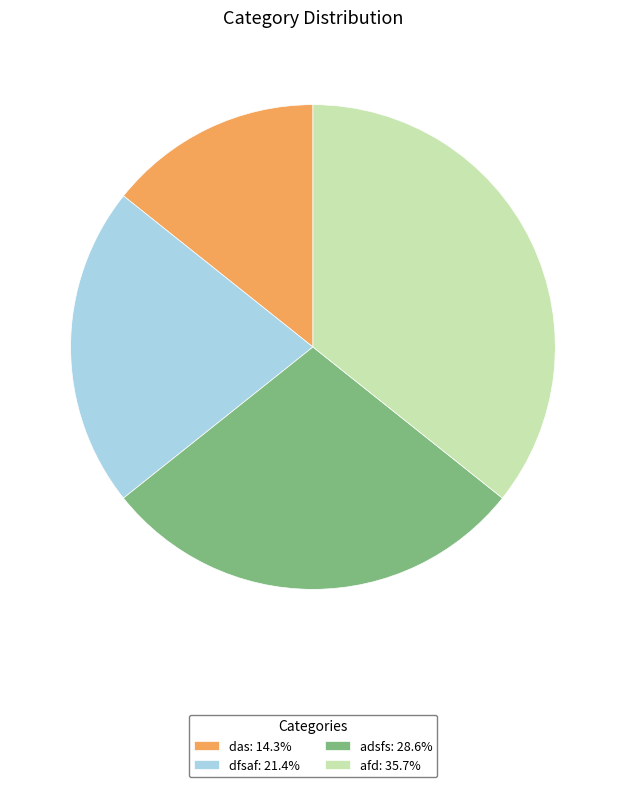

Approximately how many times larger is the value at dfsaf compared to afd?

0.6